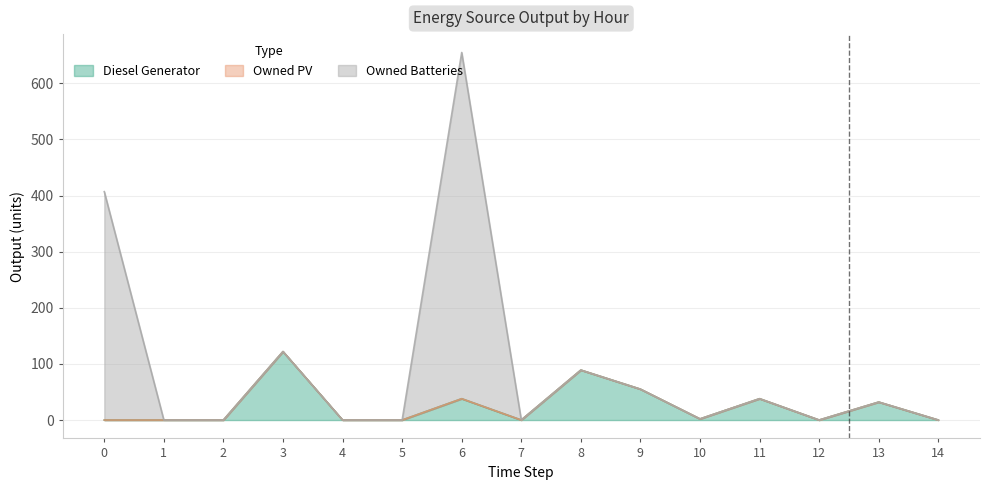

True or false: Owned PV and Owned Batteries cross at least once.

False